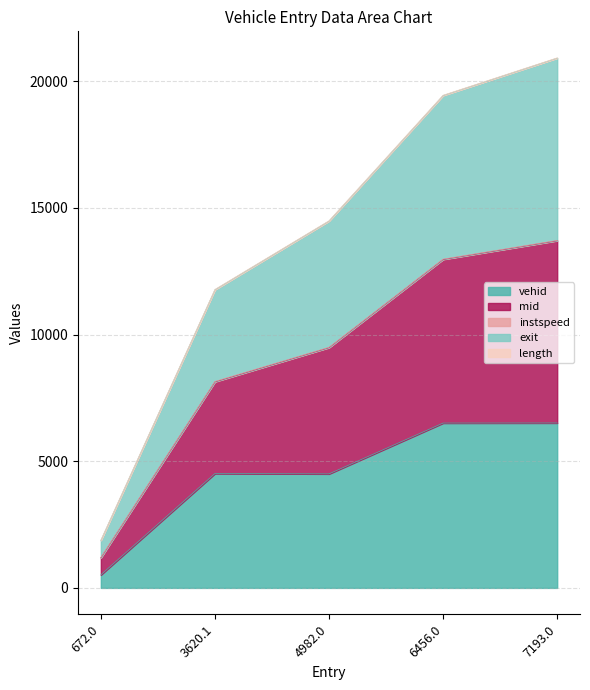

True or false: mid has more than 0 points higher than both neighbors.

False